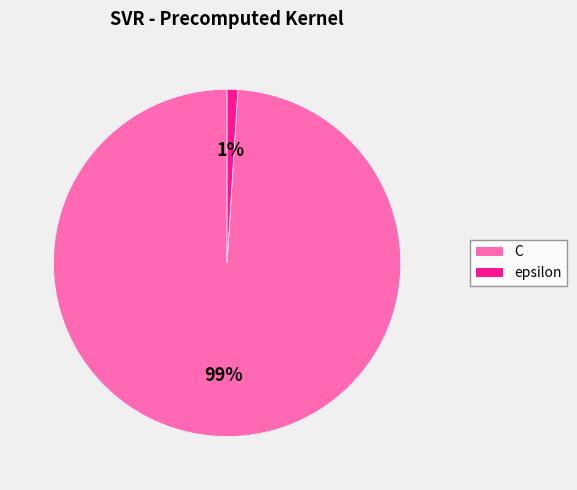

The epsilon slice represents 8% of the pie. True or false?

False